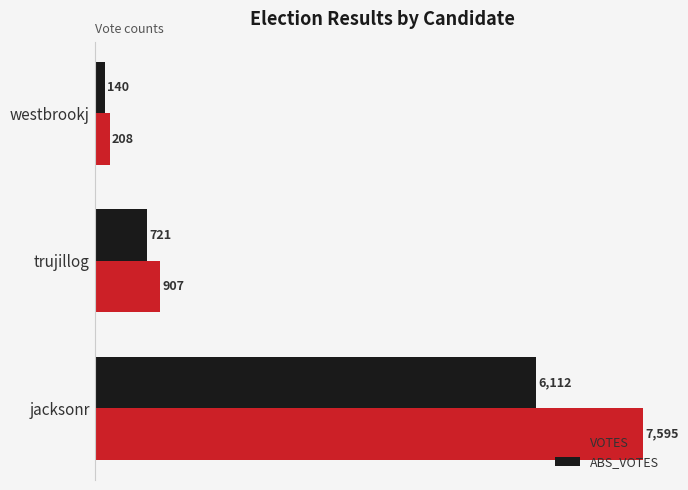

The value of ABS_VOTES at westbrookj is 140. True or false?

True